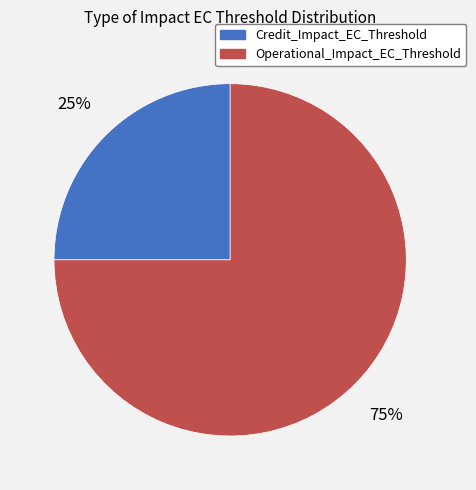

How many slices are in this pie chart?

2